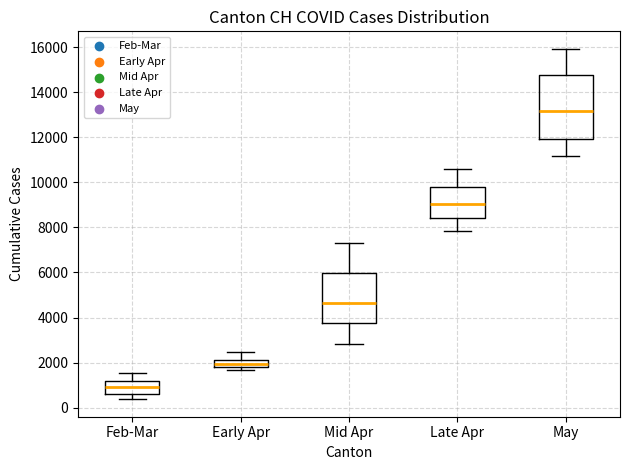

Reading left to right, read every box against the y-axis: the position of its median line, the range the box covers, and the ends of its whiskers. The values are not printed on the chart, so give them approximately, as read against the axis.

Feb-Mar: median 1000, box 600 to 1200, whiskers 400 to 1600
Early Apr: median 2000 (inside the box), box 1800 to 2000, whiskers 1600 to 2400
Mid Apr: median 4600, box 3800 to 6000, whiskers 2800 to 7400
Late Apr: median 9000, box 8400 to 9800, whiskers 7800 to 10600
May: median 13200, box 12000 to 14800, whiskers 11200 to 16000